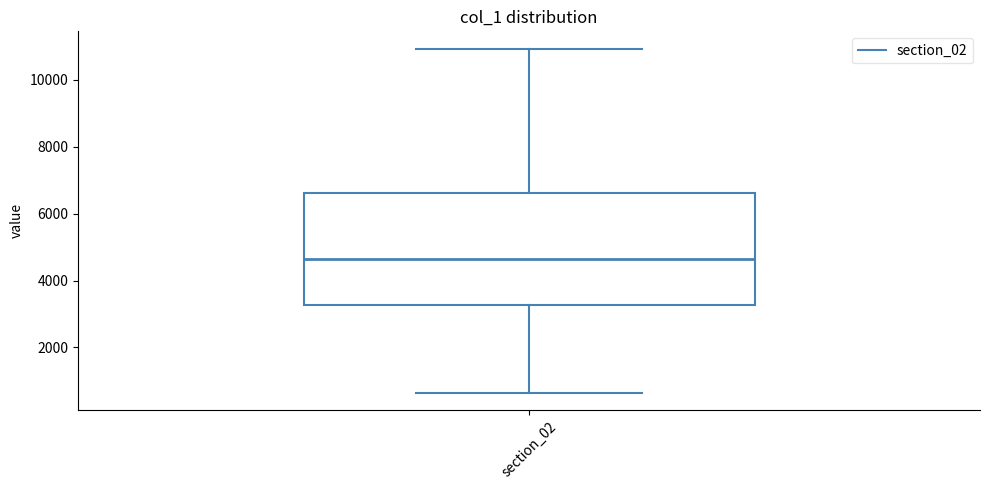

Read this box plot against the y-axis: the position of the median line, the range covered by the box, and the ends of both whiskers. The values are not printed on the chart, so give them approximately, as read against the axis.

median 4600, box 3200 to 6600, whiskers 600 to 11000